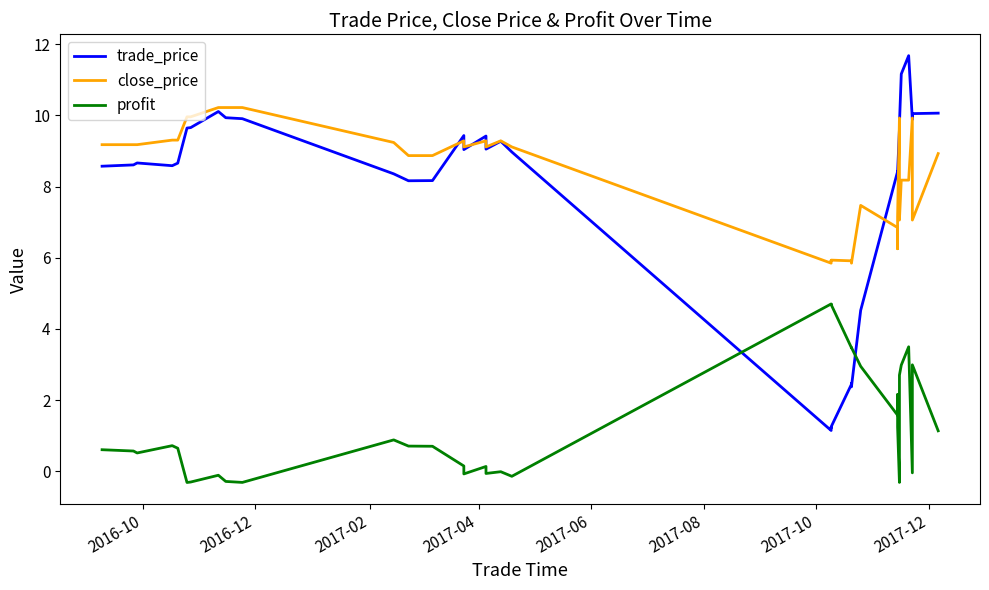

At which label does profit first exceed 0?

2016-10